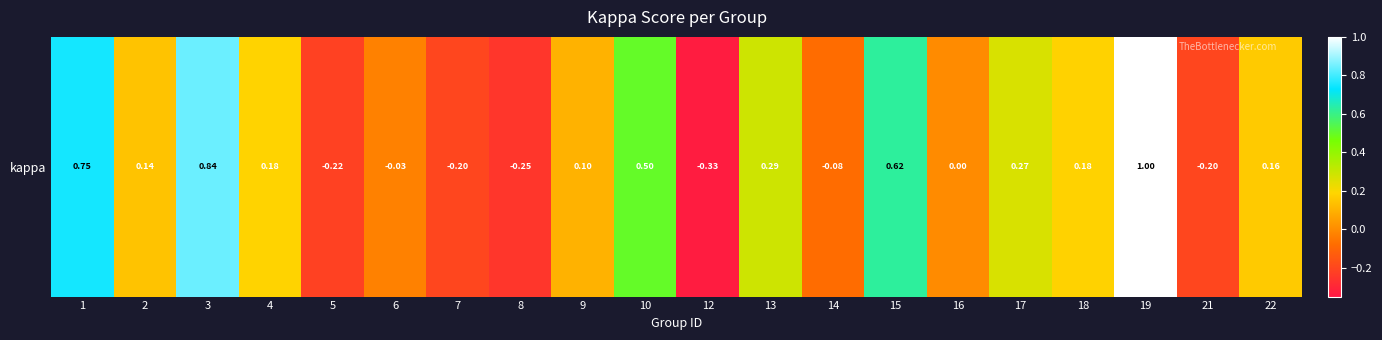

How many distinct data groups are displayed?

1